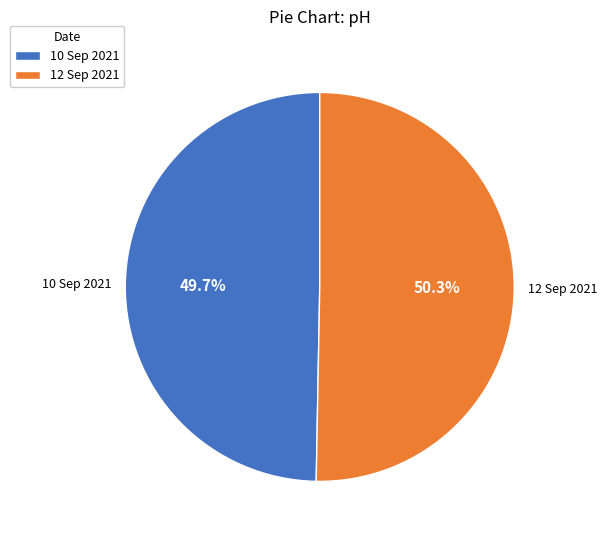

How many slices are in this pie chart?

2